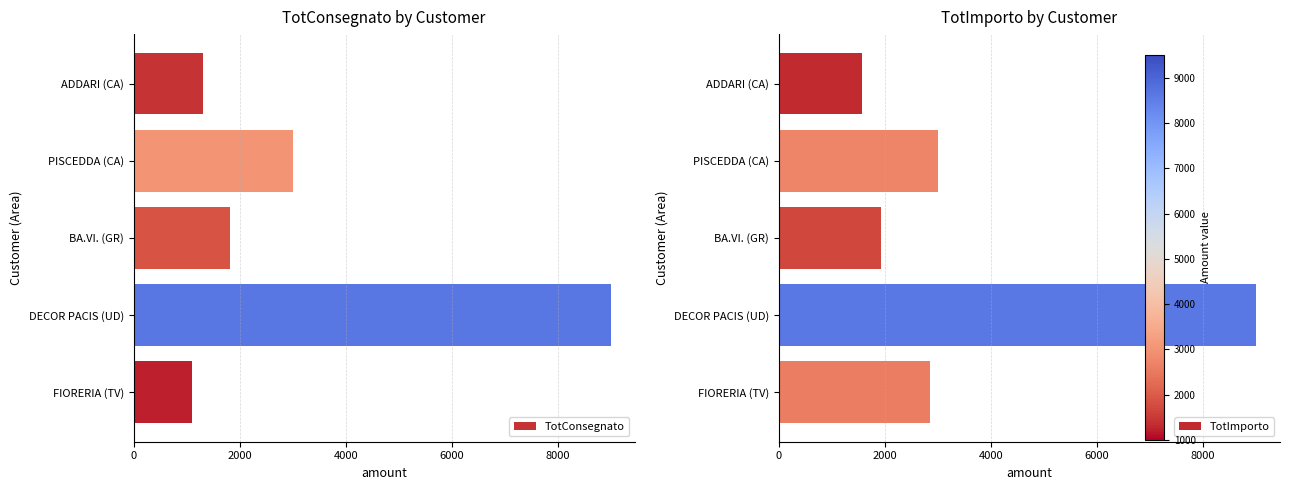

At which label does TotConsegnato reach its minimum?

FIORERIA (TV)